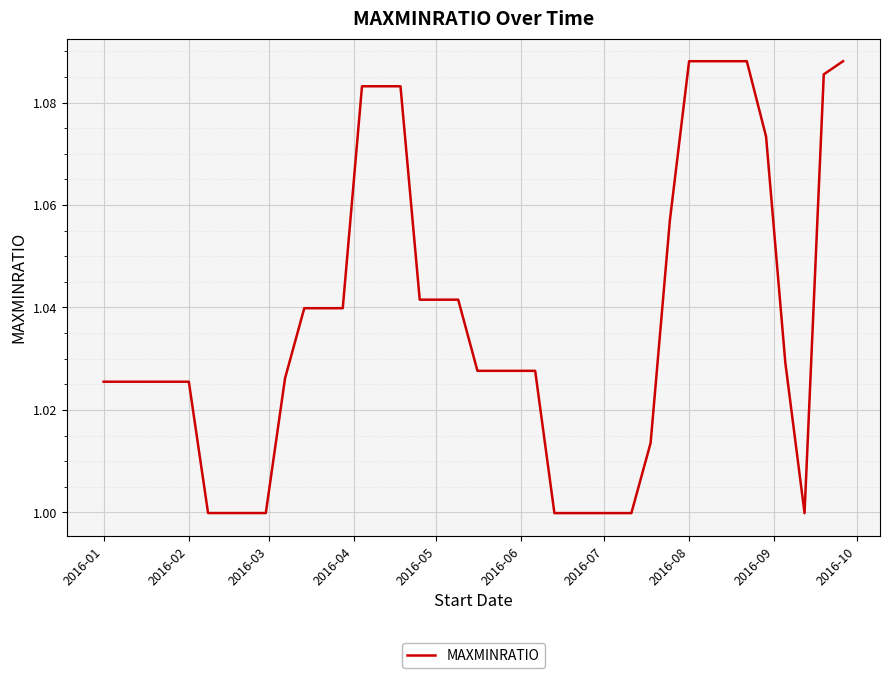

Does the chart display data point markers on the line(s)?

No